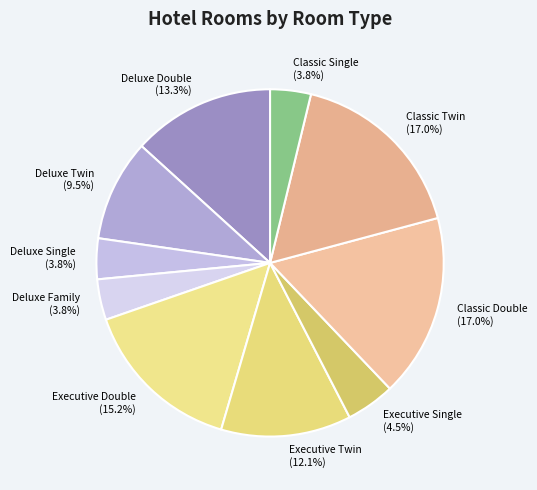

Is there any slice that represents more than half of the pie?

No